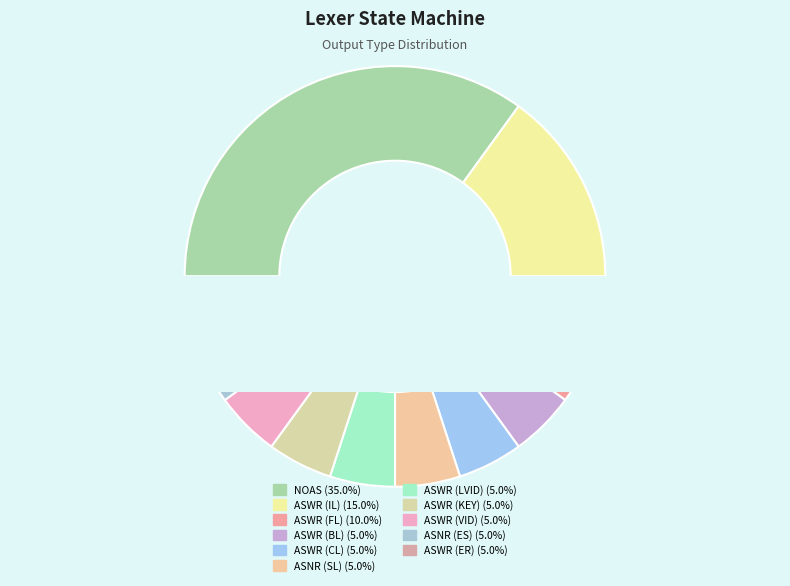

To the nearest percent, what is the difference between the largest and smallest slice percentages?

30%